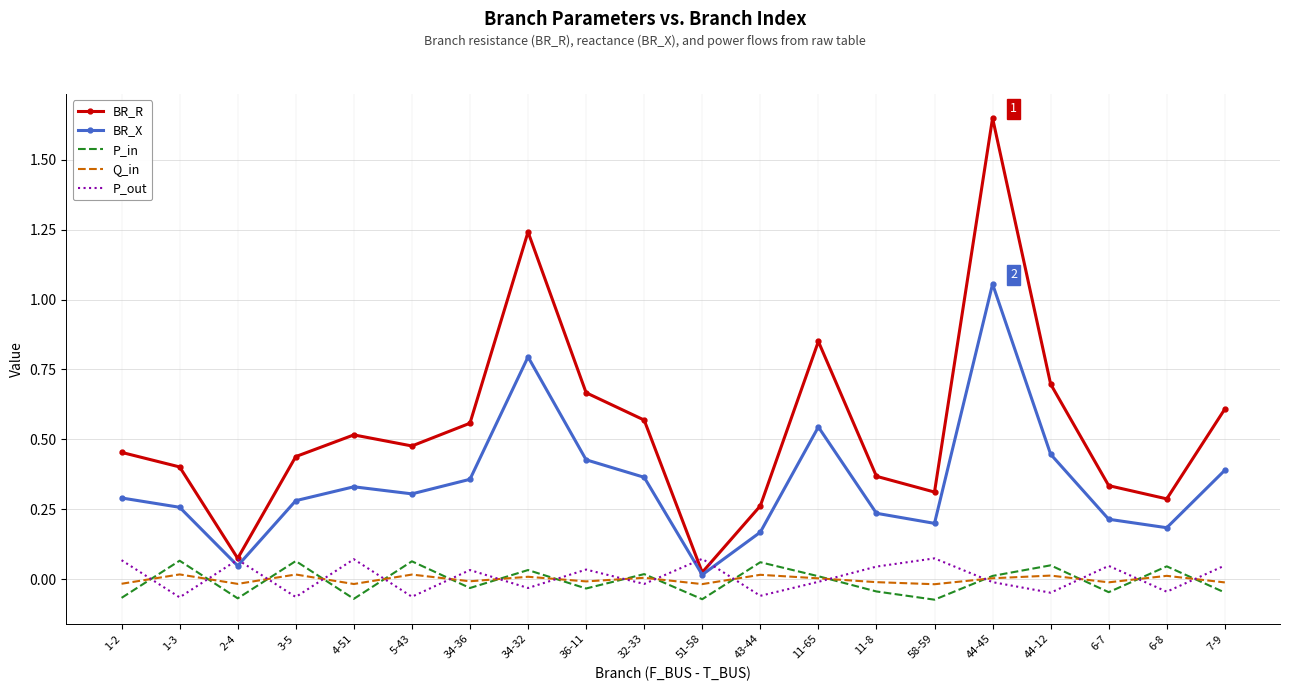

The value of P_out at 44-12 is -0.0. True or false?

True